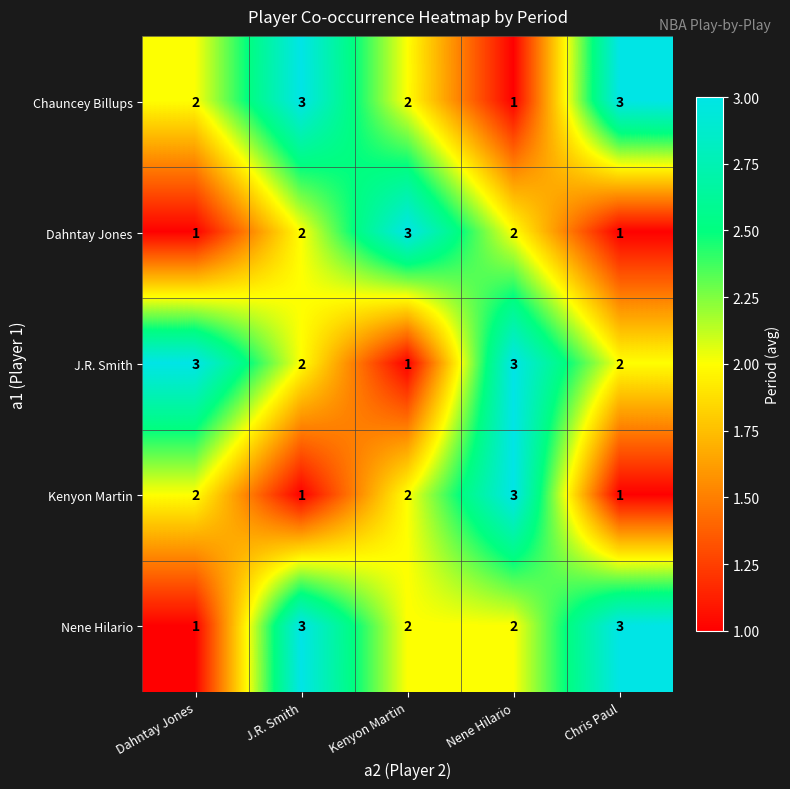

What is the sum of the J.R. Smith values at Kenyon Martin and Nene Hilario?

4